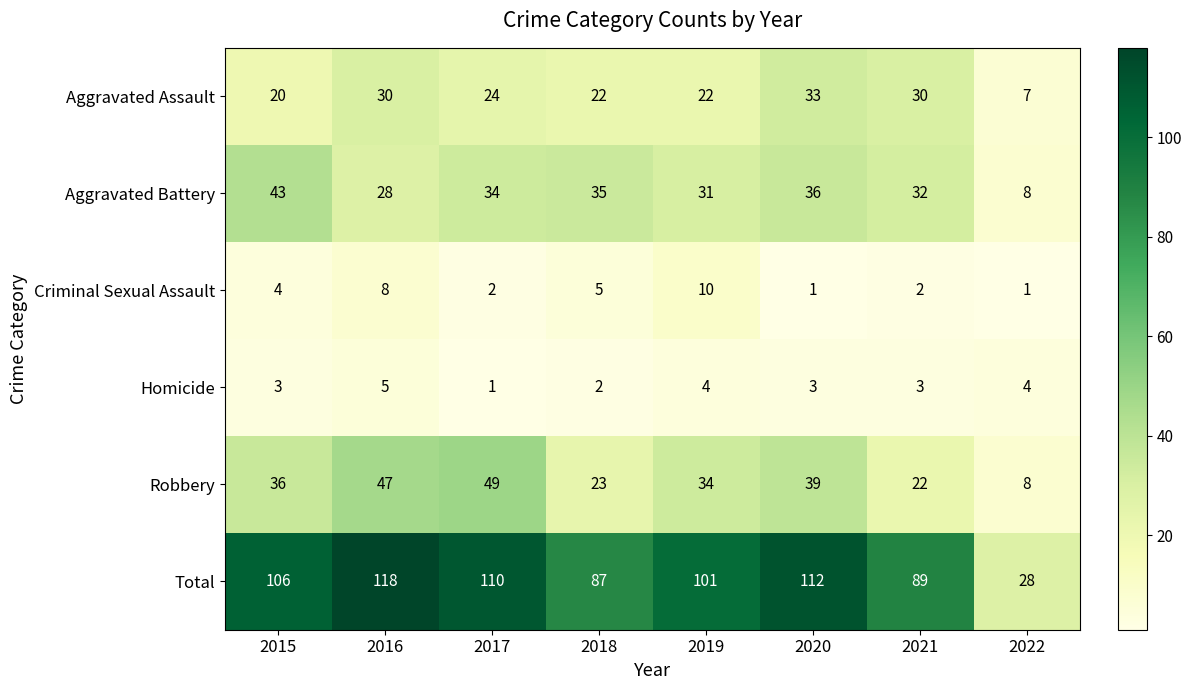

Which category has the highest value across all series?

2016